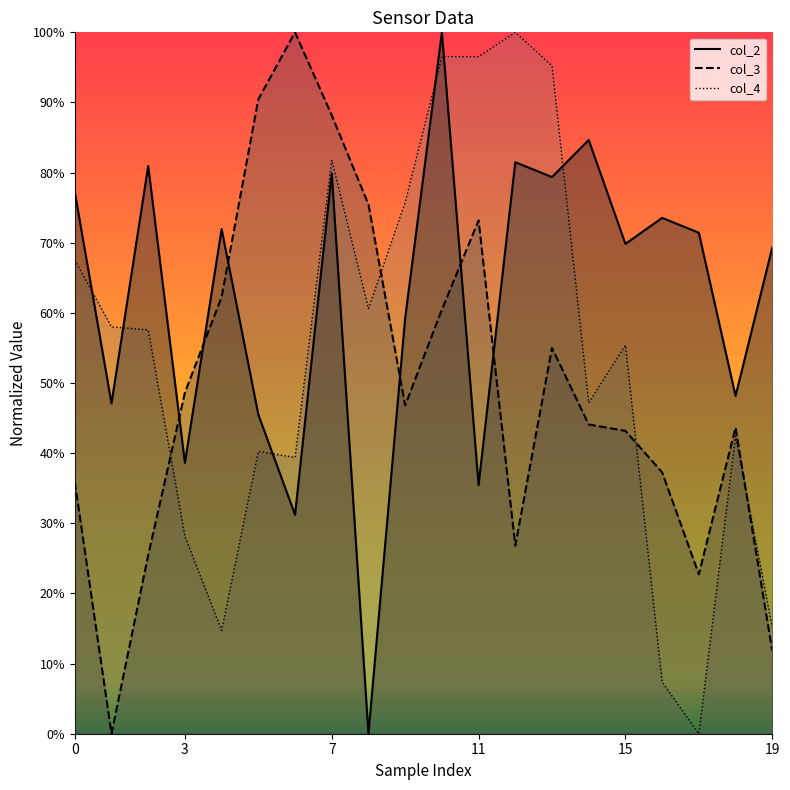

What is the spread (max minus min) of values at 14?

0.4